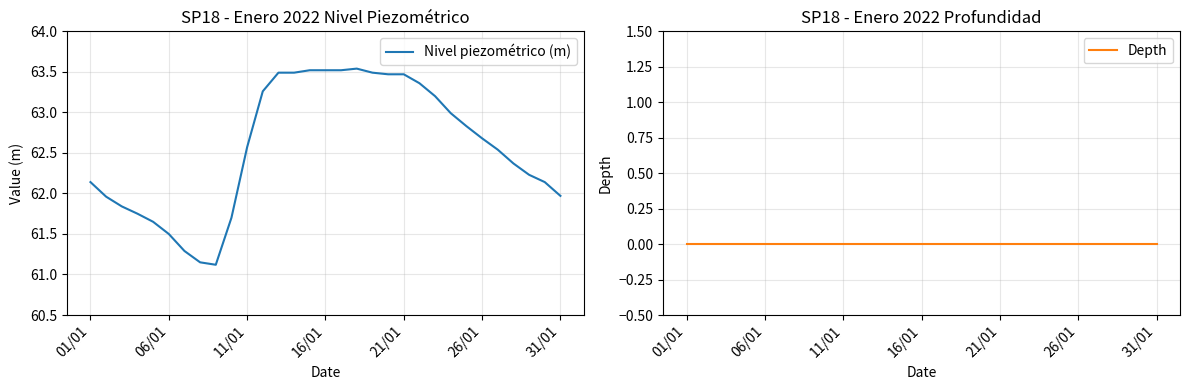

List the series in order of their overall mean, lowest first.

Depth, Nivel piezométrico (m)